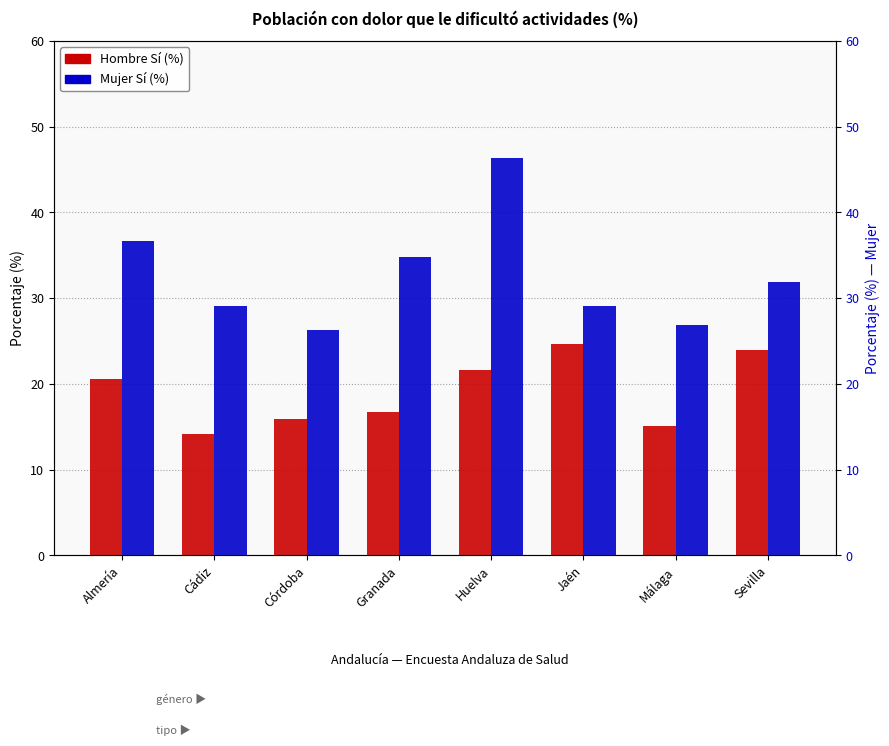

What is the label of the 1st bar from the left?

Almería